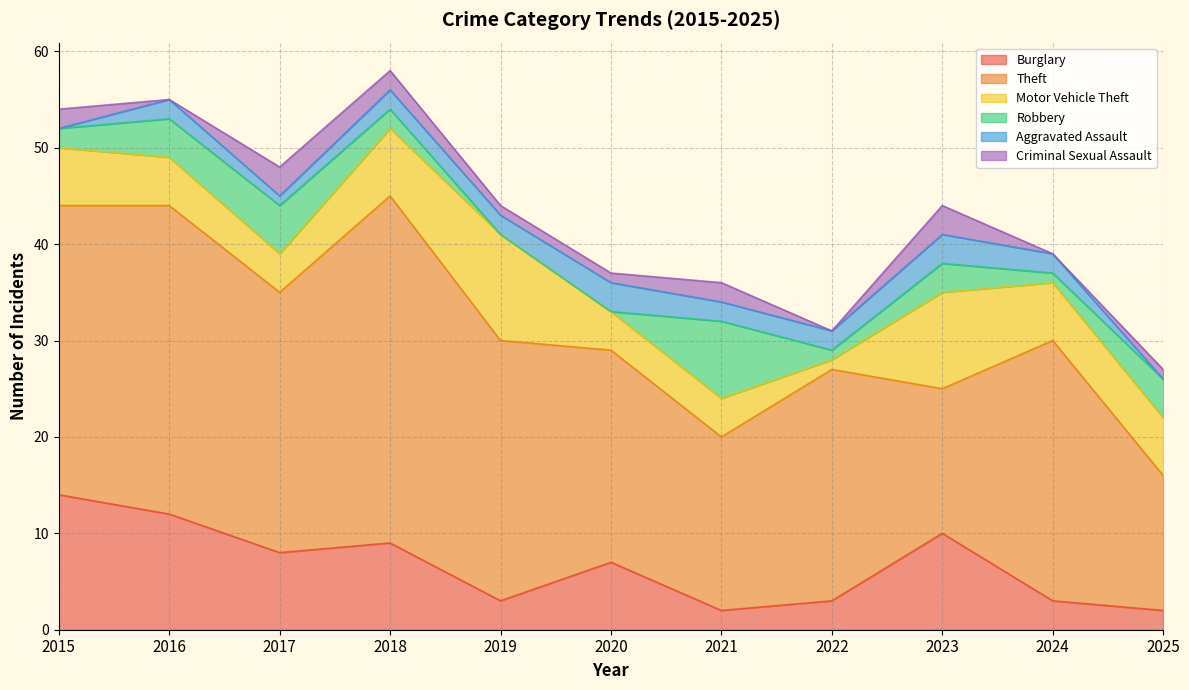

Which label corresponds to the smallest value in the chart?

2019